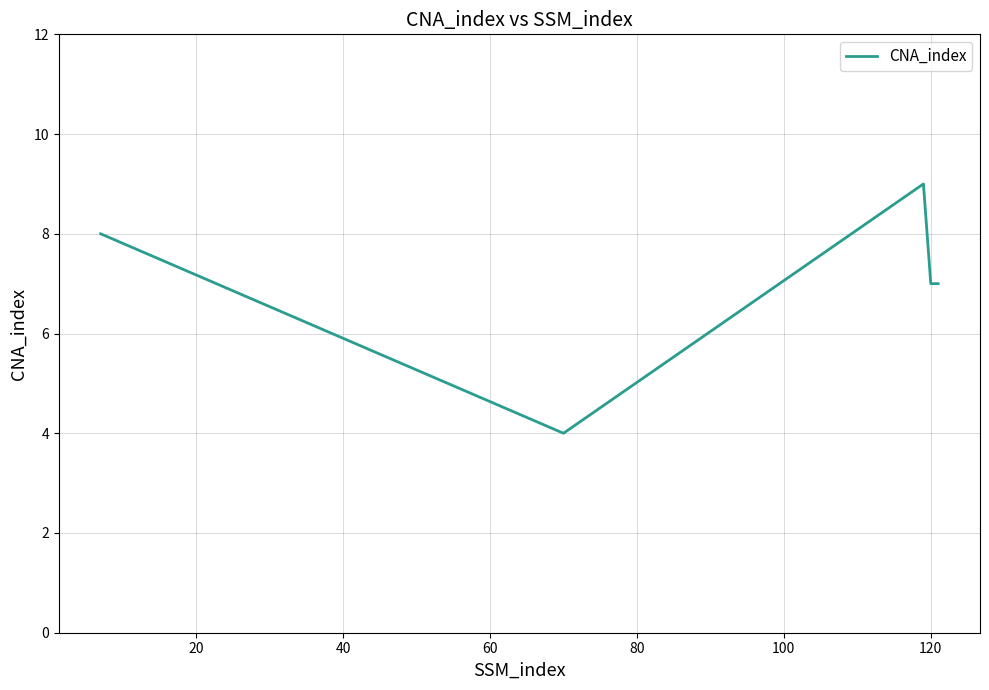

True or false: the data has more than 0 interior local peaks.

True